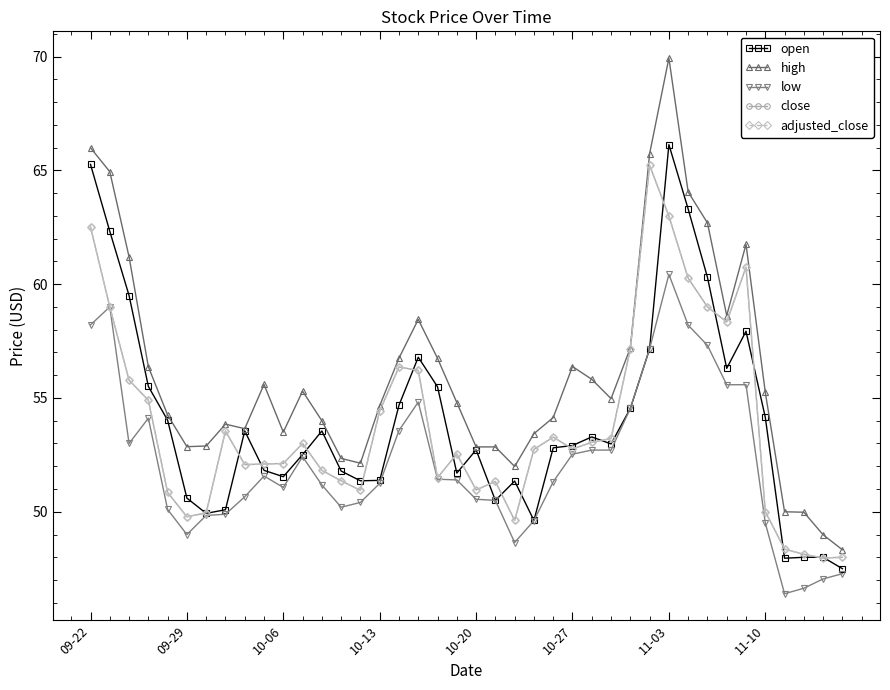

Does the chart have visible grid lines?

No